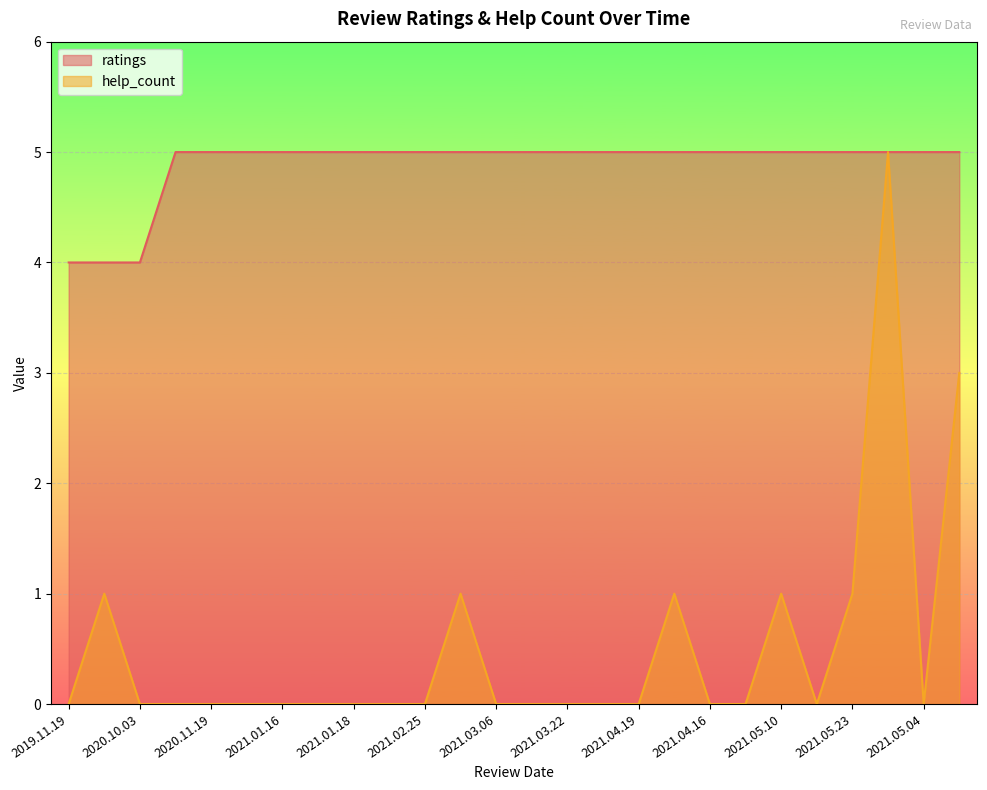

Which category has the highest value across all series?

2021.05.01